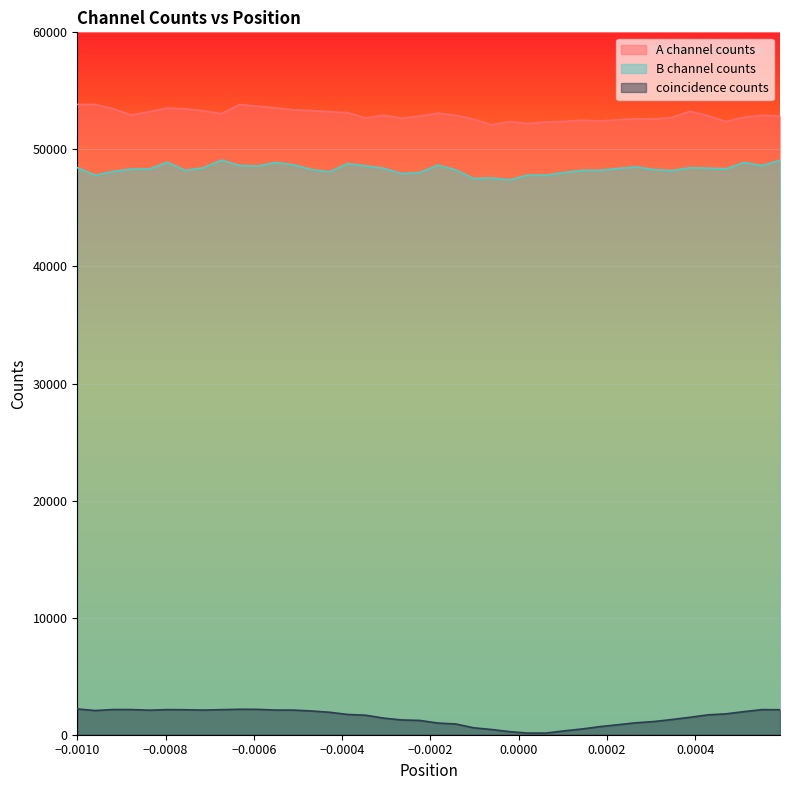

Which series has the largest total across all categories?

A channel counts